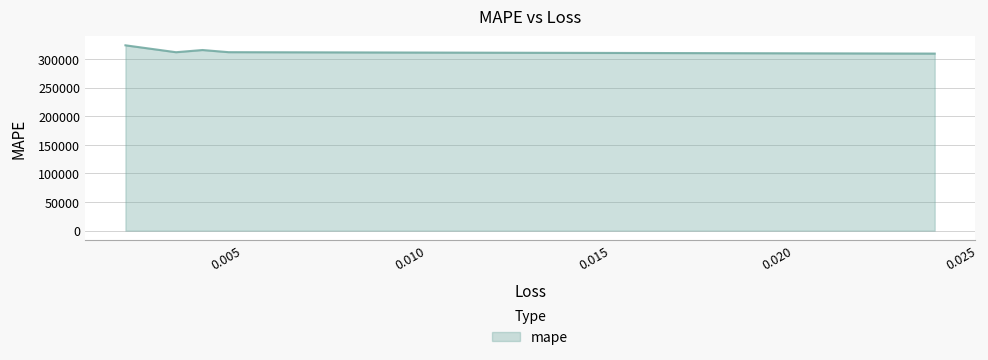

Rank the categories by value from lowest to highest.

0.02427392266690731, 0.003625496057793498, 0.0050552100874483585, 0.004345407243818045, 0.002248705830425024